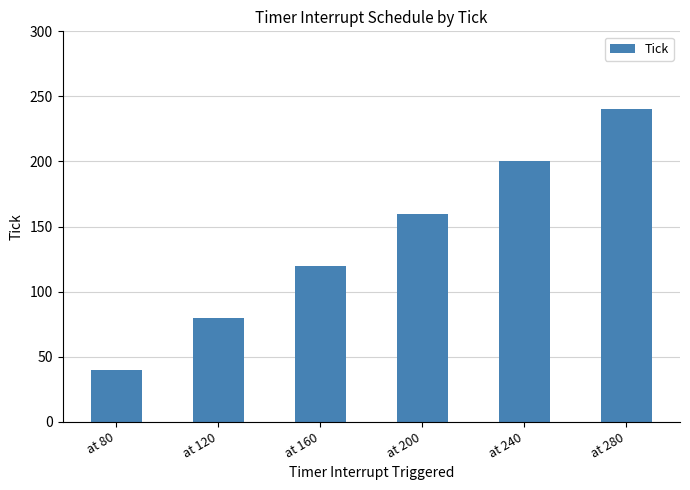

What is the greatest value displayed?

240